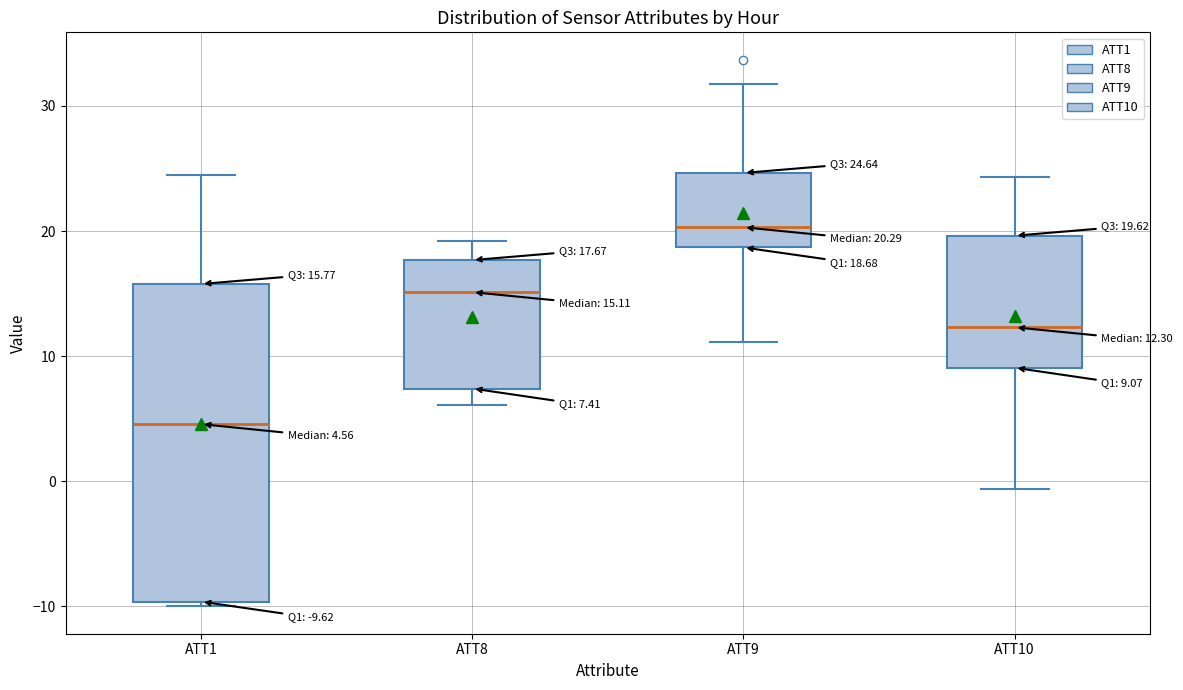

Which box is the tallest, from its lower edge to its upper edge?

ATT1